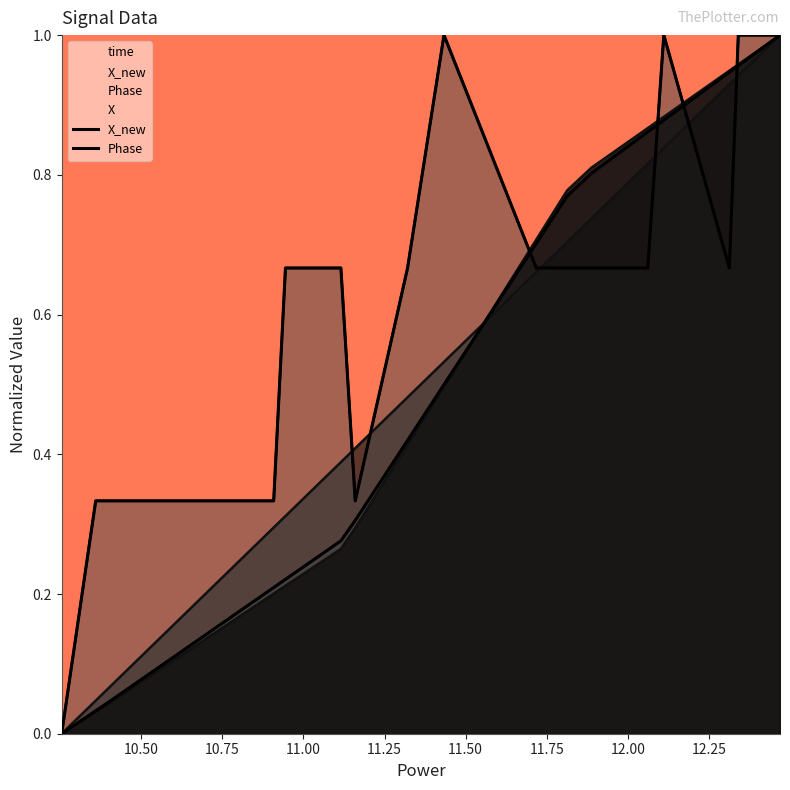

True or false: X_new and Phase intersect in this chart.

True